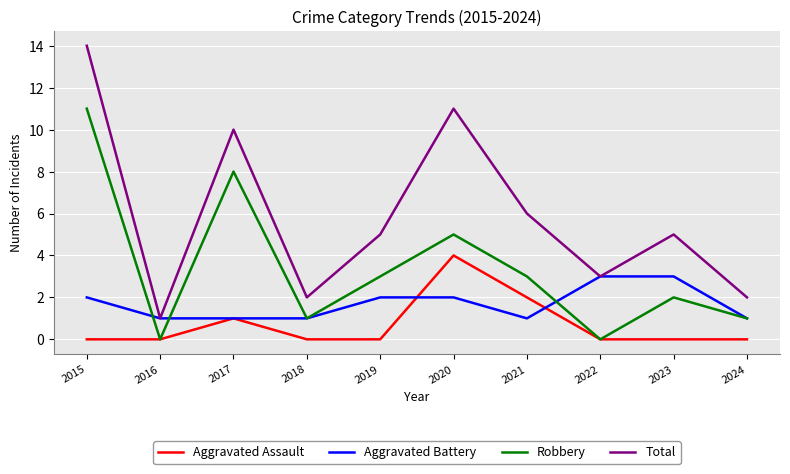

The Total series shows 3 at 2018. True or false?

False